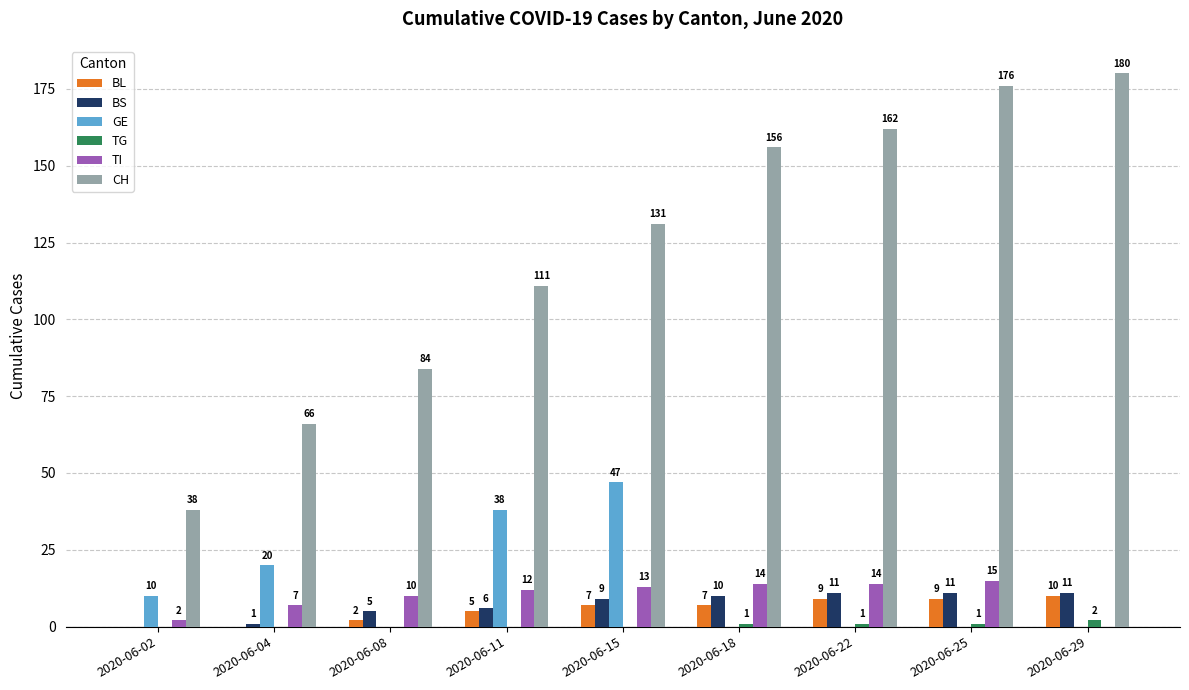

Which series has the largest total across all categories?

CH